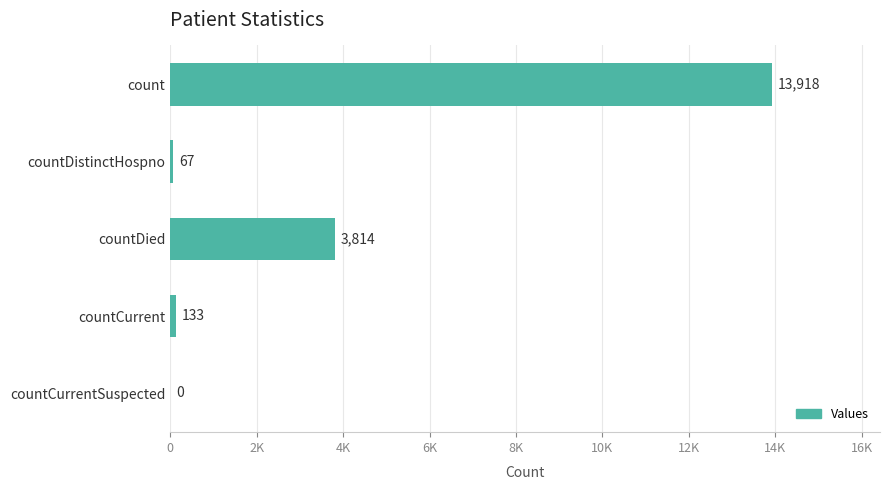

Are the bars horizontal?

Yes